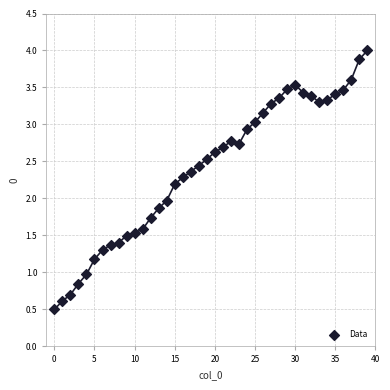

What is the range of Y values (max minus min)?

3.5